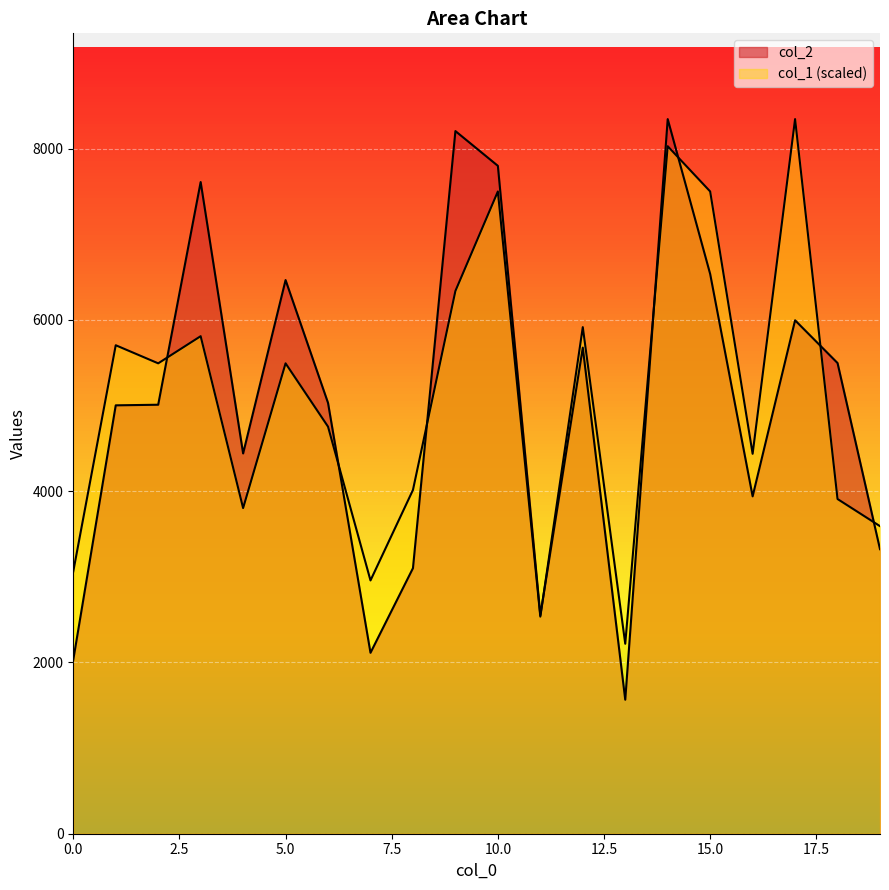

At how many categories does at least one series exceed 8258?

2